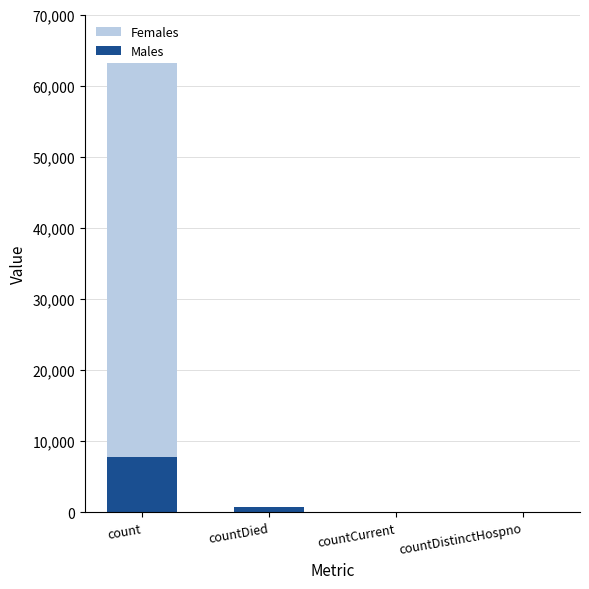

At how many categories does at least one series exceed 13776?

1